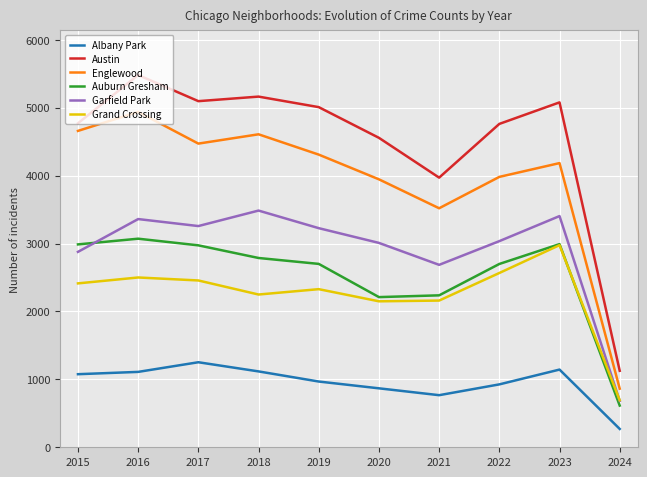

At how many categories does at least one series exceed 4027?

8